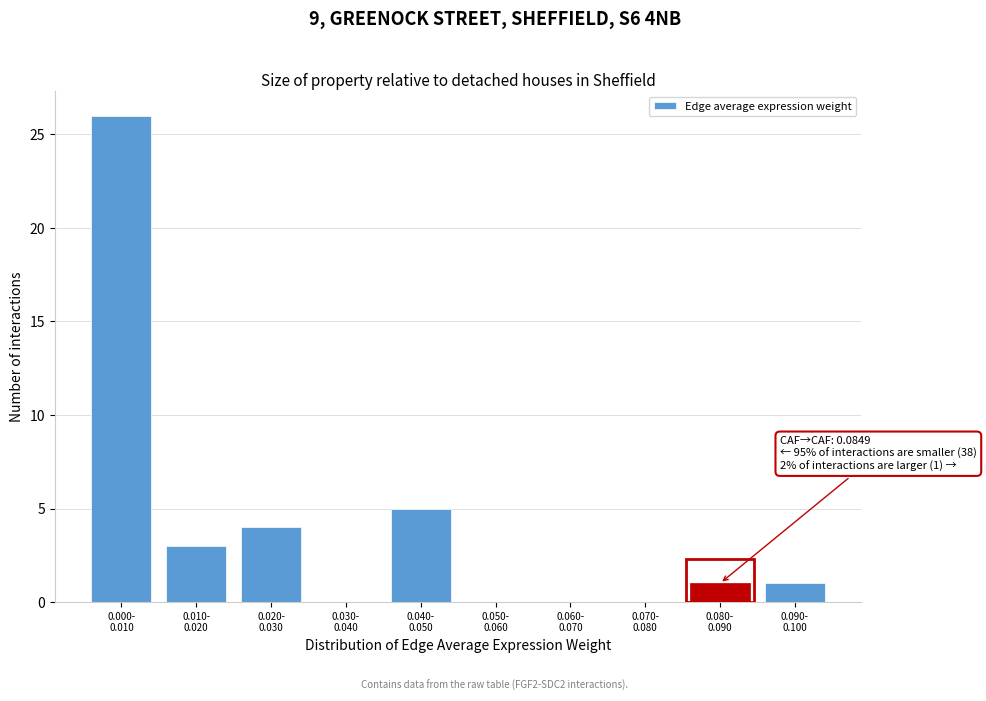

What is the greatest value displayed?

26